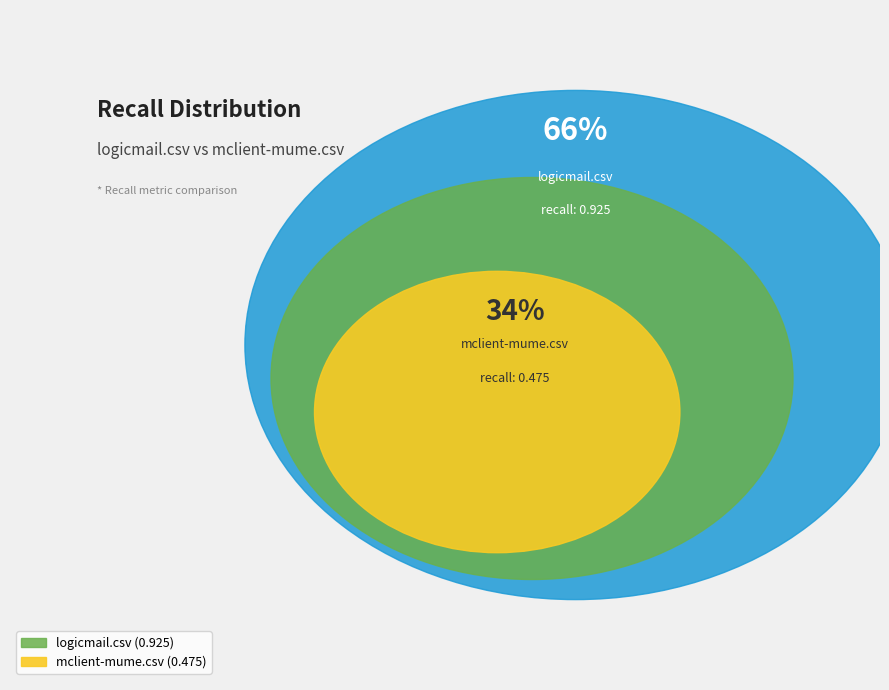

What is the change in value from logicmail.csv to mclient-mume.csv?

-0.5